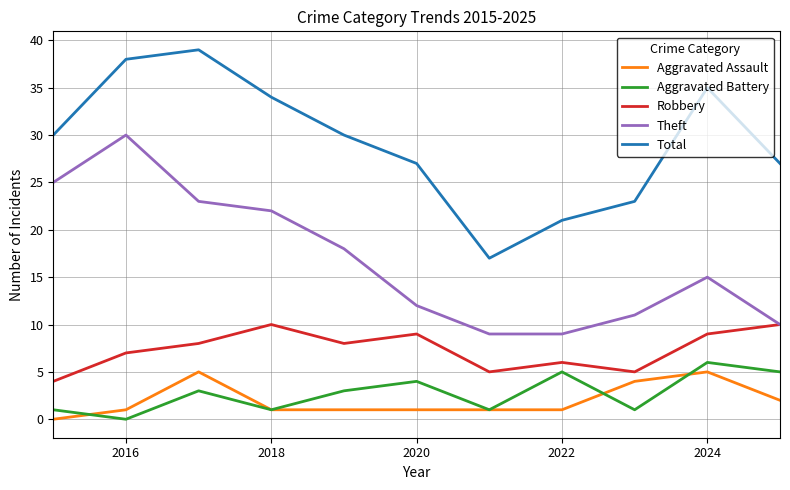

True or false: Total and Aggravated Assault intersect in this chart.

False